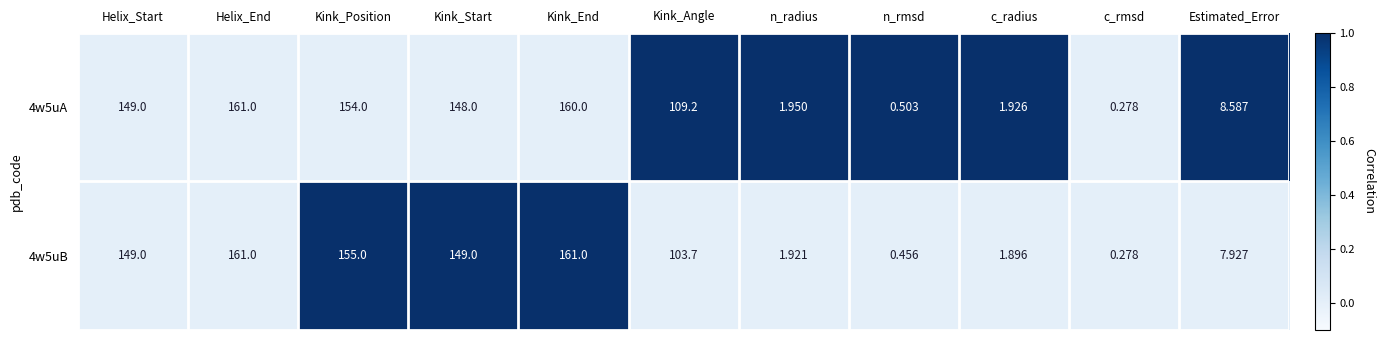

Rank the categories by 4w5uA value from highest to lowest.

Helix_End, Kink_End, Kink_Position, Helix_Start, Kink_Start, Kink_Angle, Estimated_Error, n_radius, c_radius, n_rmsd, c_rmsd